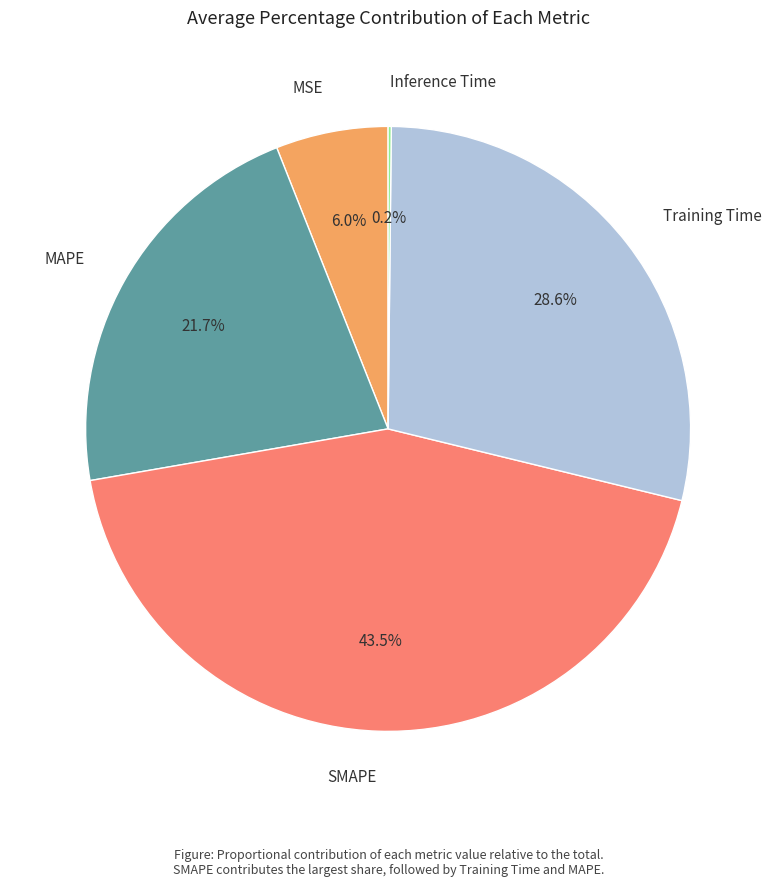

To the nearest percent, what is the average slice percentage?

20%